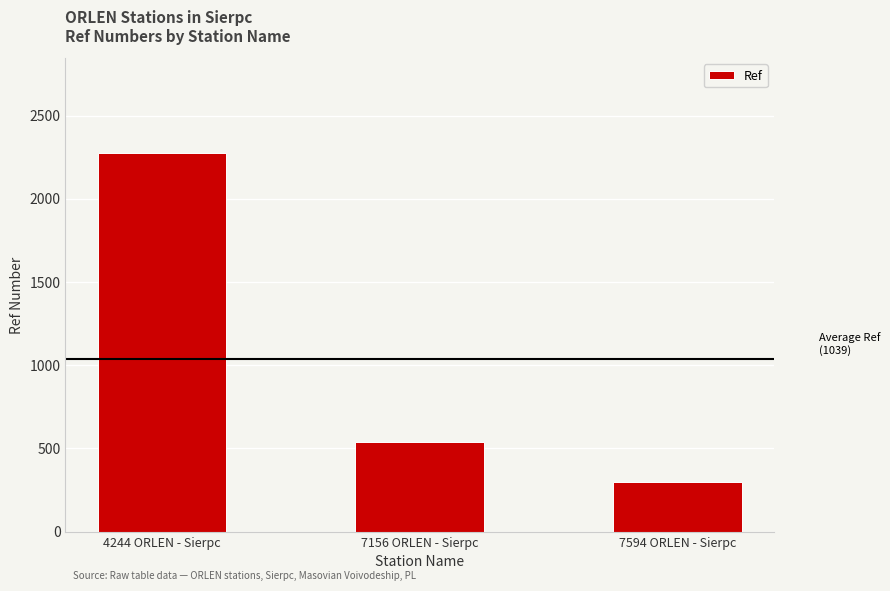

What is the label of the 2nd bar from the left?

7156 ORLEN - Sierpc